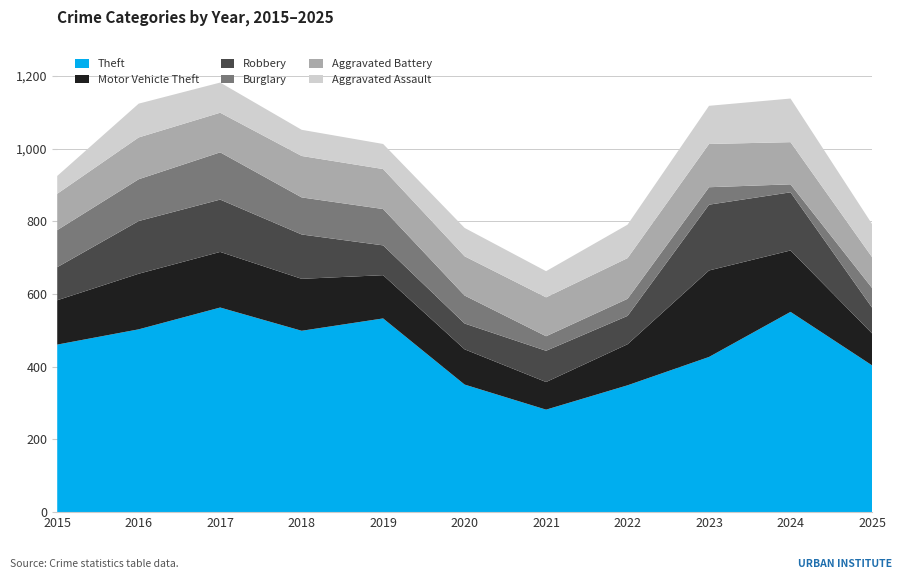

Reading left to right, extract all data points from this chart.

Theft: 461	503	563	499	533	351	282	349	427	551	404
Motor Vehicle Theft: 122	153	153	143	119	97	76	113	238	169	88
Robbery: 91	145	144	122	82	71	86	78	181	160	71
Burglary: 102	115	130	102	100	77	40	47	48	22	54
Aggravated Battery: 100	115	109	114	110	108	107	112	119	116	85
Aggravated Assault: 49	93	83	72	69	78	72	92	105	120	91